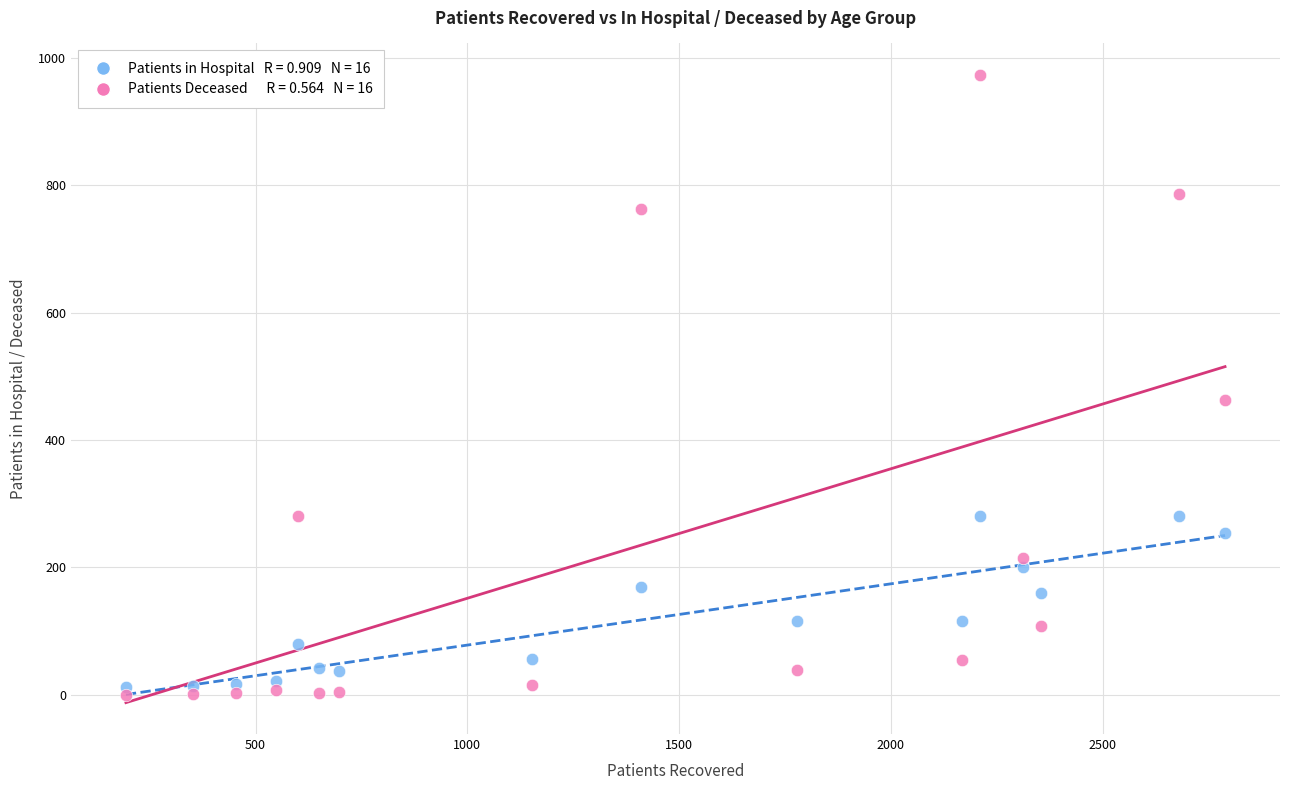

Across all data points, what is the range of X values (max minus min)?

2595